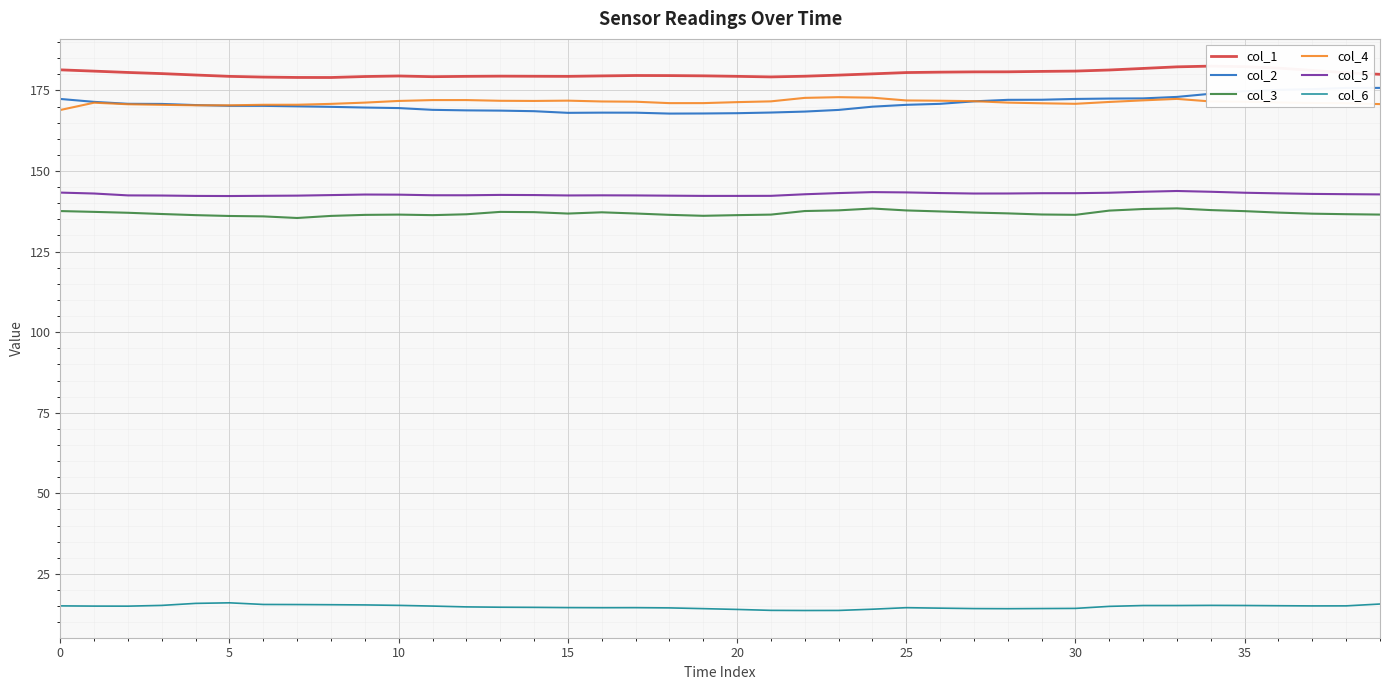

Is it true that col_5 equals 142.4 at 18?

True